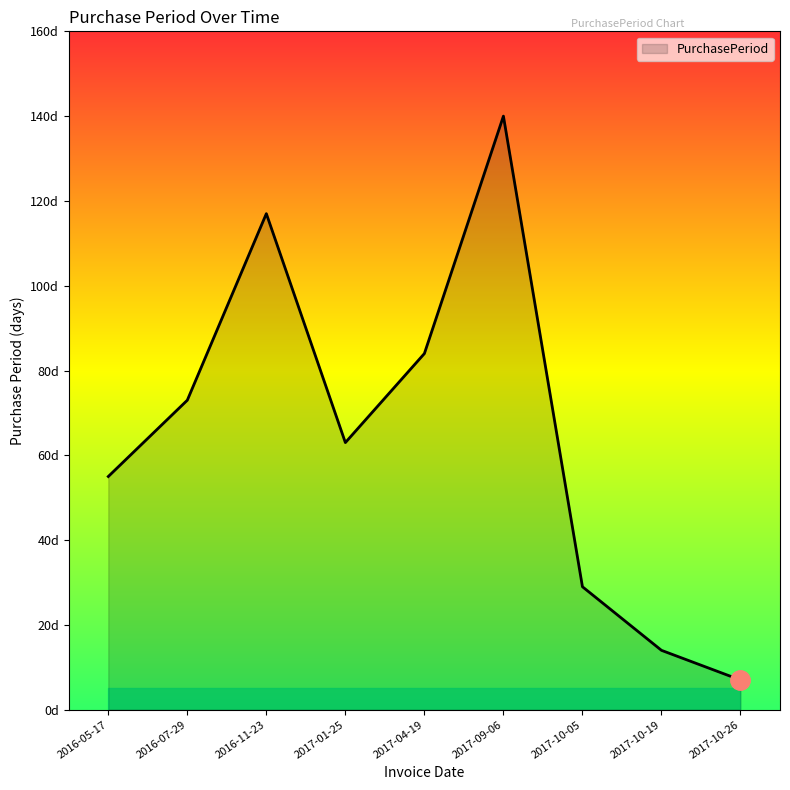

The chart shows a value of 63 at 2017-01-25. True or false?

True